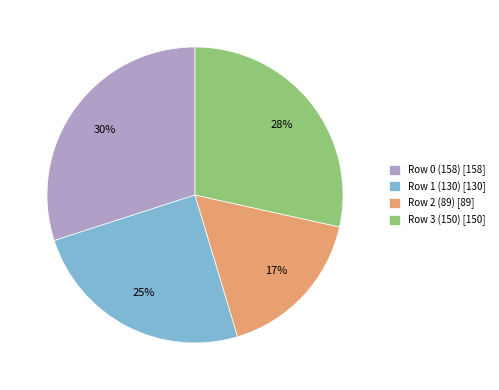

To the nearest percent, what is the average slice percentage?

25%